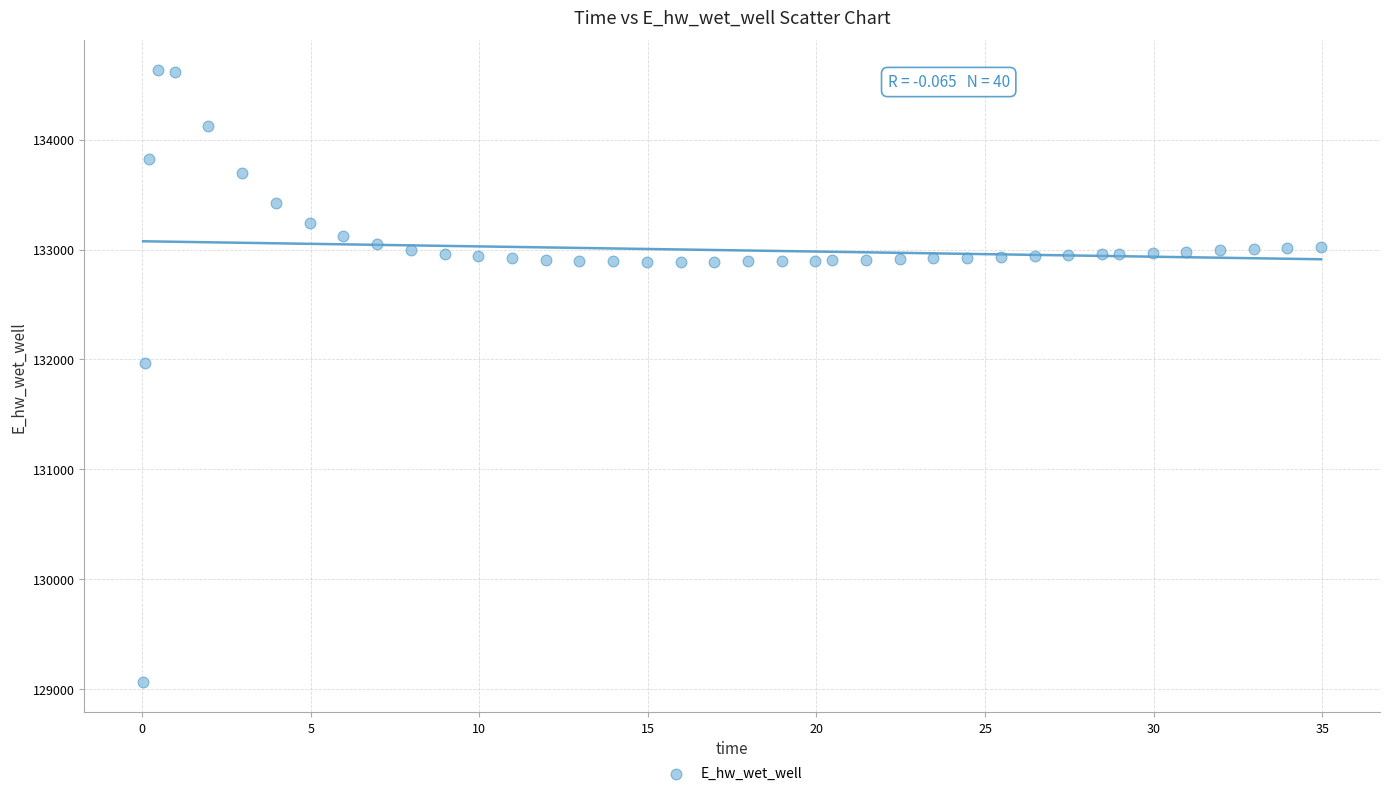

What Y value in the scatter plot is closest to 131849?

131970.0